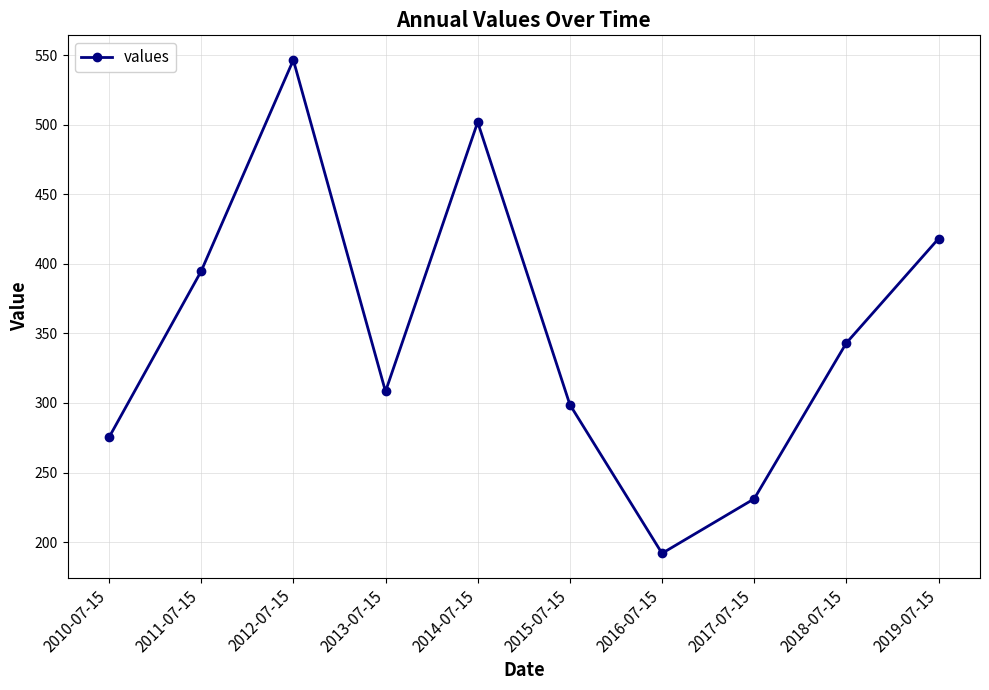

Reading left to right, list all the values displayed in this chart.

2010-07-15=275.2	2011-07-15=394.8	2012-07-15=546.6	2013-07-15=308.3	2014-07-15=501.9	2015-07-15=298.9	2016-07-15=191.9	2017-07-15=231.1	2018-07-15=343.1	2019-07-15=418.1